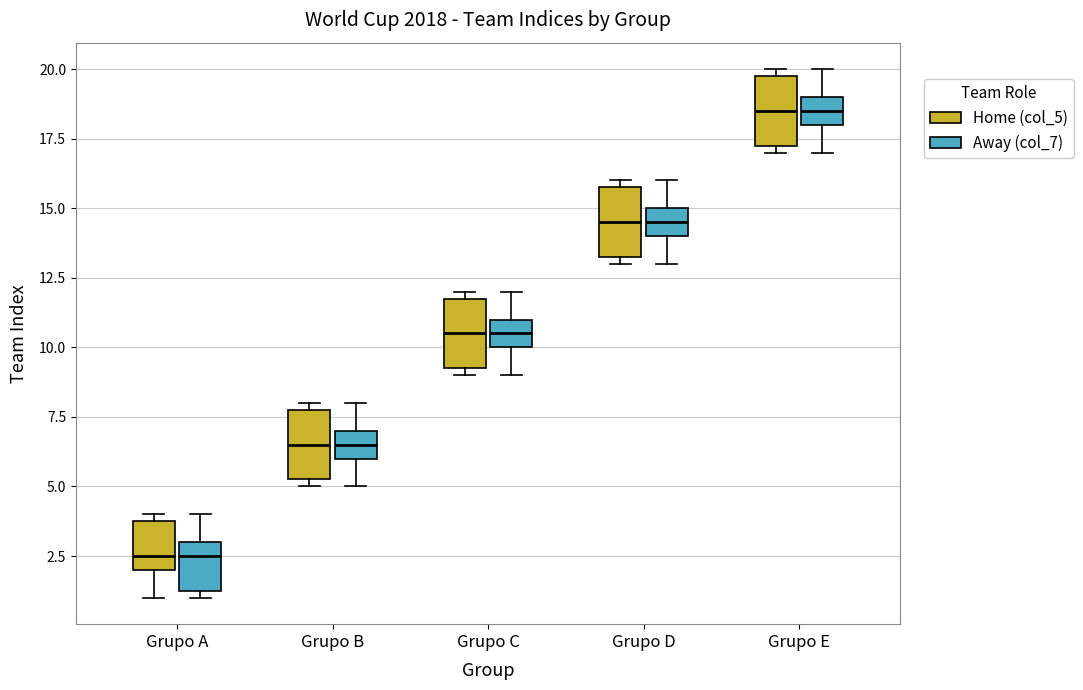

Reading left to right, transcribe this box plot: for each box, give where its median line is, the range the box spans, and where its two whiskers end, as read against the y-axis. The values are not printed on the chart, so give them approximately, as read against the axis.

Grupo A (Home (col_5)): median 2.5, box 2.0 to 4.0, whiskers 1.0 to 4.0 (just above the box's upper edge)
Grupo A (Away (col_7)): median 2.5, box 1.5 to 3.0, whiskers 1.0 to 4.0
Grupo B (Home (col_5)): median 6.5, box 5.5 to 8.0, whiskers 5.0 to 8.0 (just above the box's upper edge)
Grupo B (Away (col_7)): median 6.5, box 6.0 to 7.0, whiskers 5.0 to 8.0
Grupo C (Home (col_5)): median 10.5, box 9.5 to 12.0, whiskers 9.0 to 12.0 (just above the box's upper edge)
Grupo C (Away (col_7)): median 10.5, box 10.0 to 11.0, whiskers 9.0 to 12.0
Grupo D (Home (col_5)): median 14.5, box 13.5 to 16.0, whiskers 13.0 to 16.0 (just above the box's upper edge)
Grupo D (Away (col_7)): median 14.5, box 14.0 to 15.0, whiskers 13.0 to 16.0
Grupo E (Home (col_5)): median 18.5, box 17.5 to 20.0, whiskers 17.0 to 20.0 (just above the box's upper edge)
Grupo E (Away (col_7)): median 18.5, box 18.0 to 19.0, whiskers 17.0 to 20.0